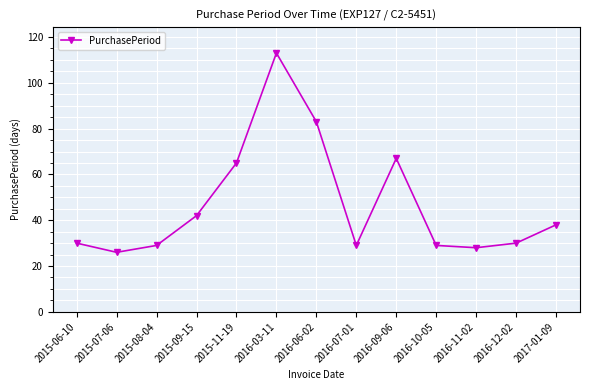

The chart shows a value of 38 at 2017-01-09. True or false?

True